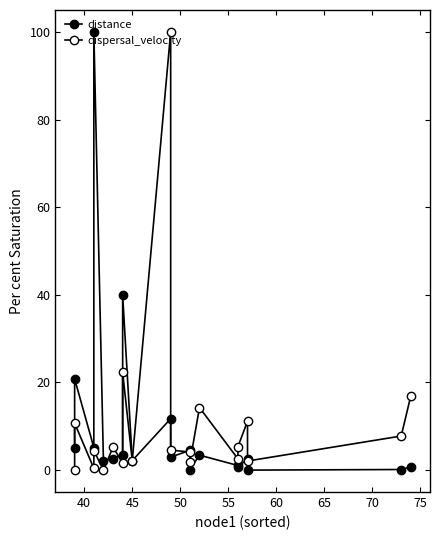

How many lines are shown in the chart?

2